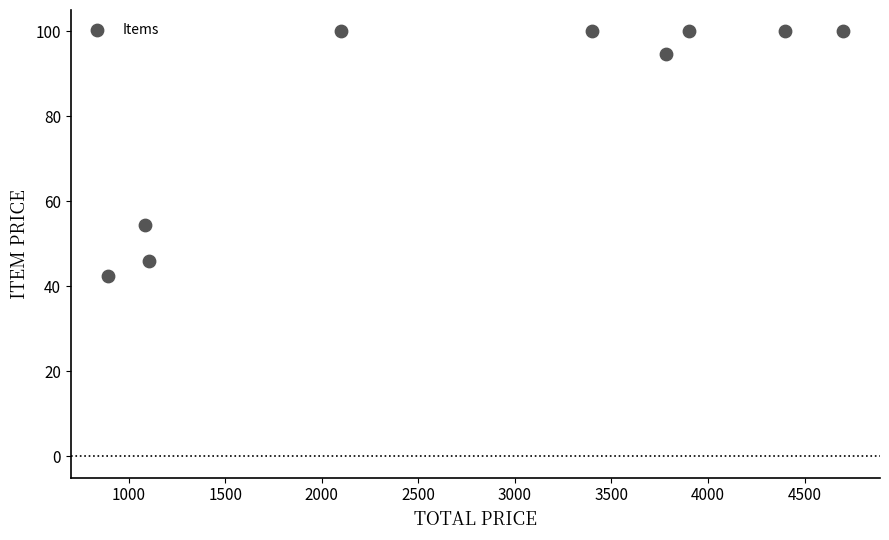

What Y value in the scatter plot is closest to 71?

54.3